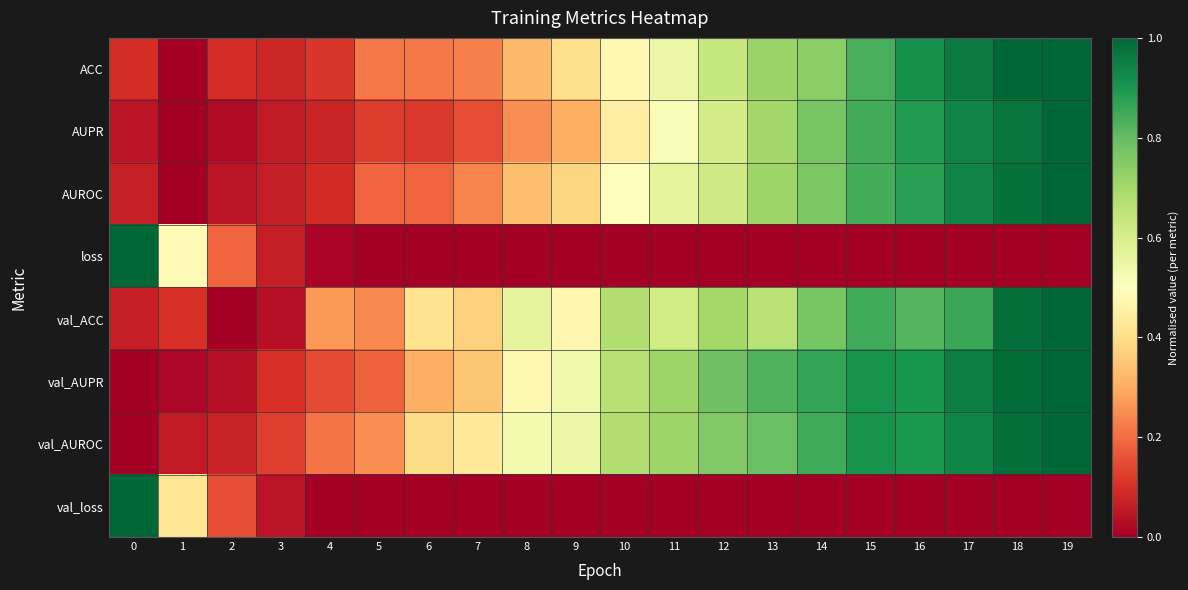

Count the number of categories in the chart.

20